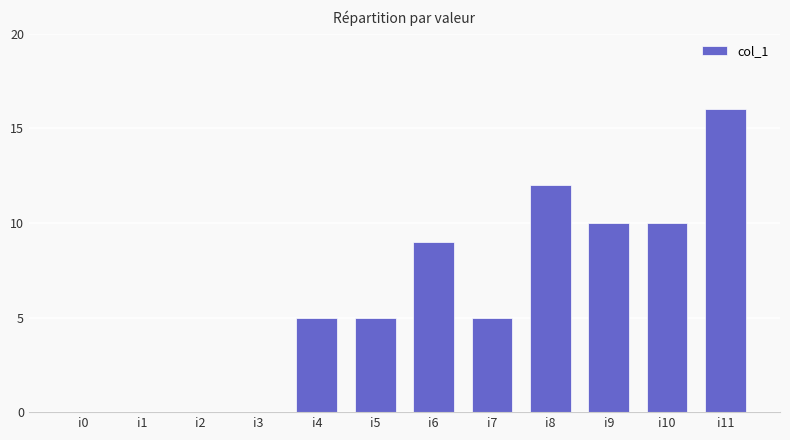

Reading right to left, extract all data points from this chart.

i11=16	i10=10	i9=10	i8=12	i7=5	i6=9	i5=5	i4=5	i3=0	i2=0	i1=0	i0=0